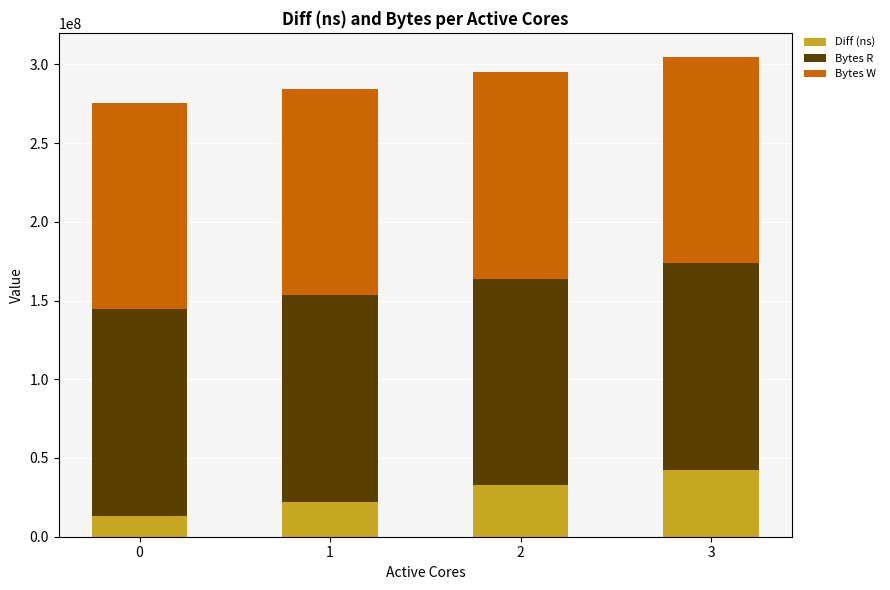

The value of Diff (ns) at 2 is 32808688. True or false?

True